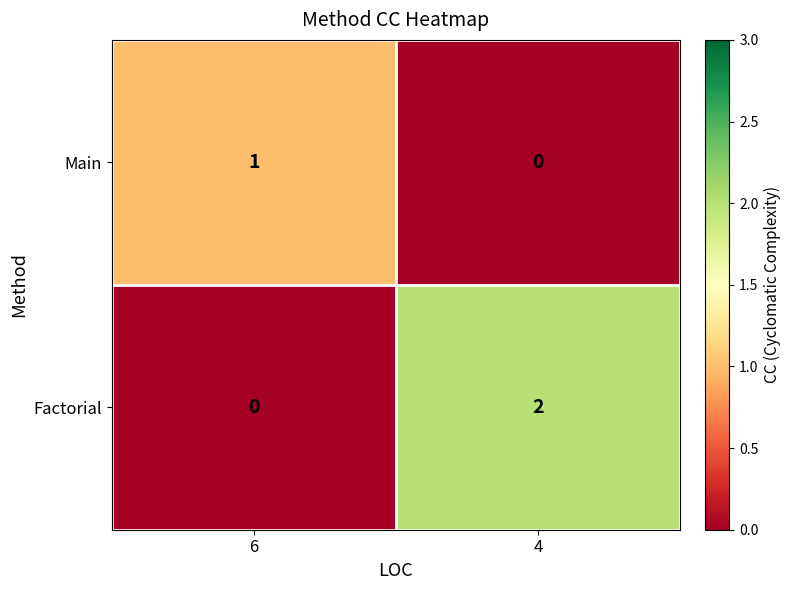

The value of Main at 4 is 0. True or false?

True